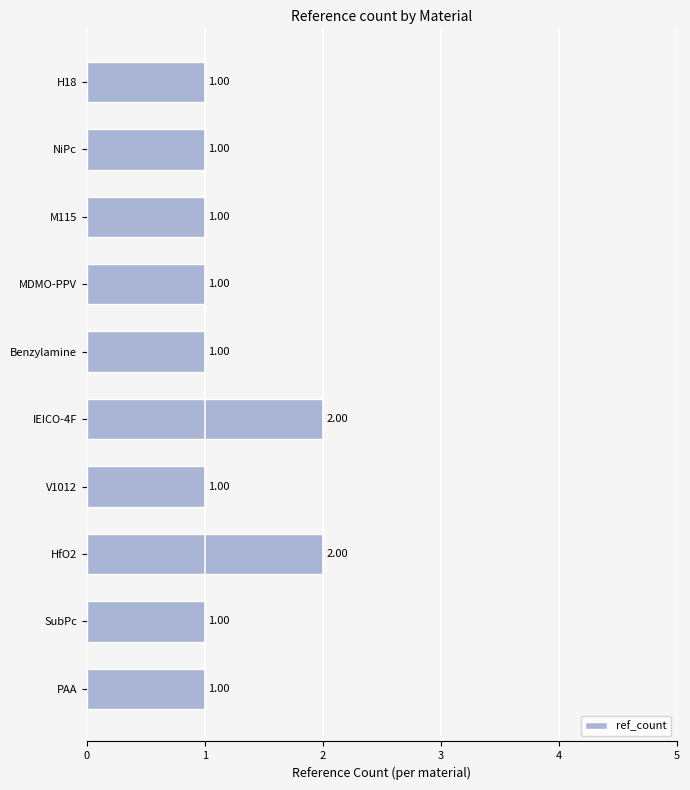

What is the sum of all values?

12